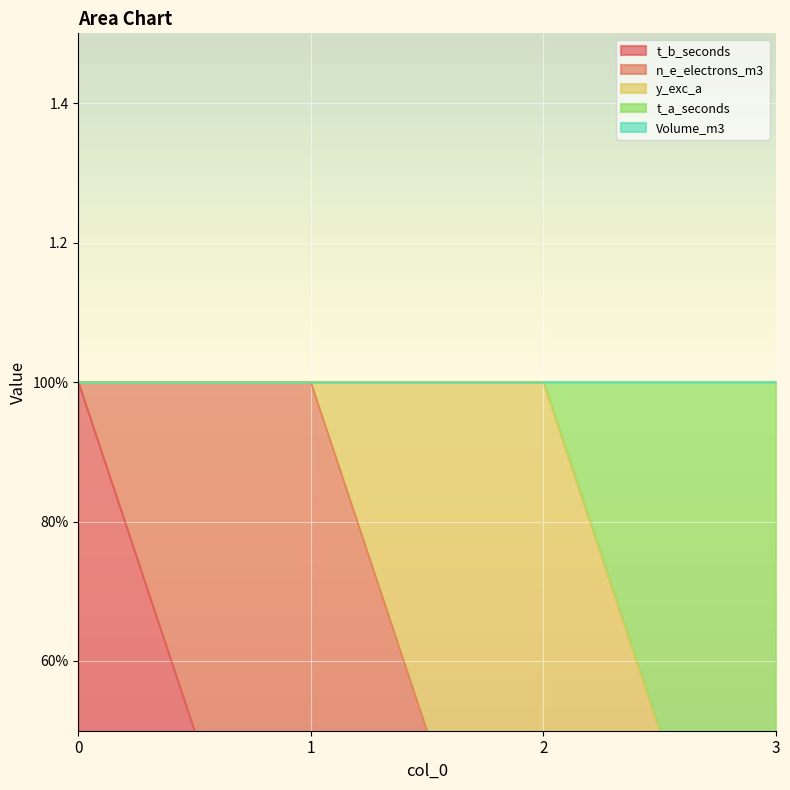

True or false: t_b_seconds and n_e_electrons_m3 intersect in this chart.

True